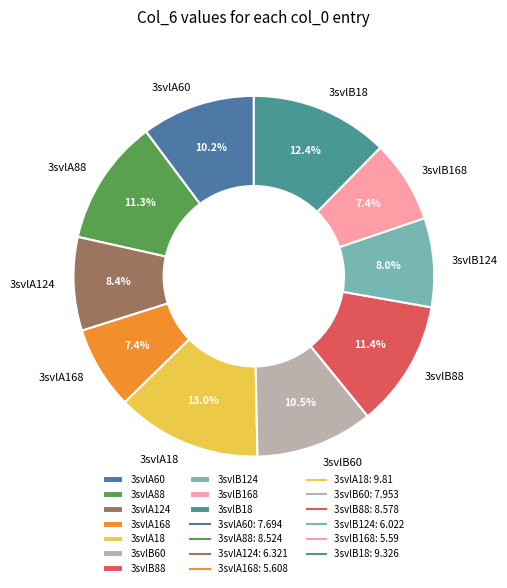

Does 3svlA168 account for over 50% of the chart?

No